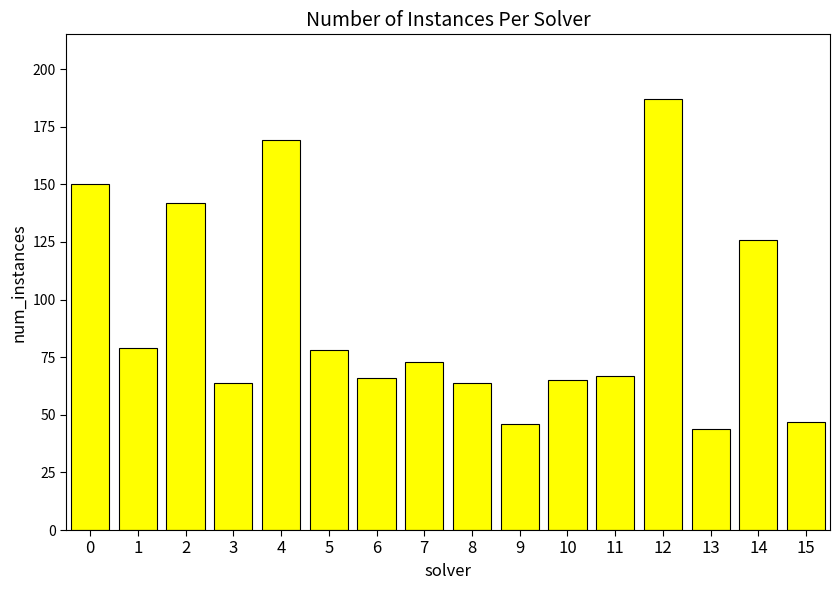

What is the difference between the values at 2 and 8?

78